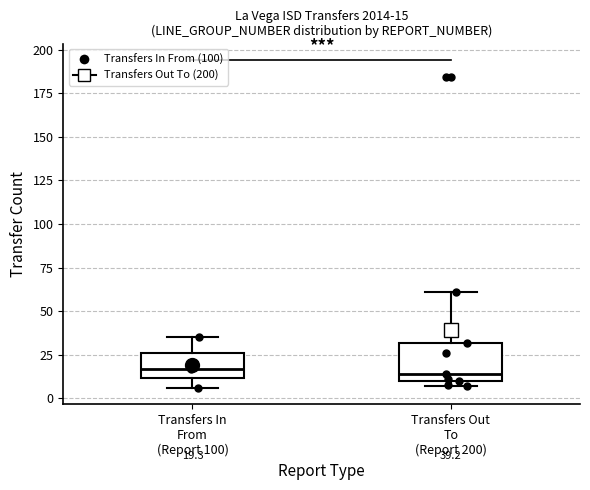

Which box is the tallest, from its lower edge to its upper edge?

Transfers Out To (Report 200)